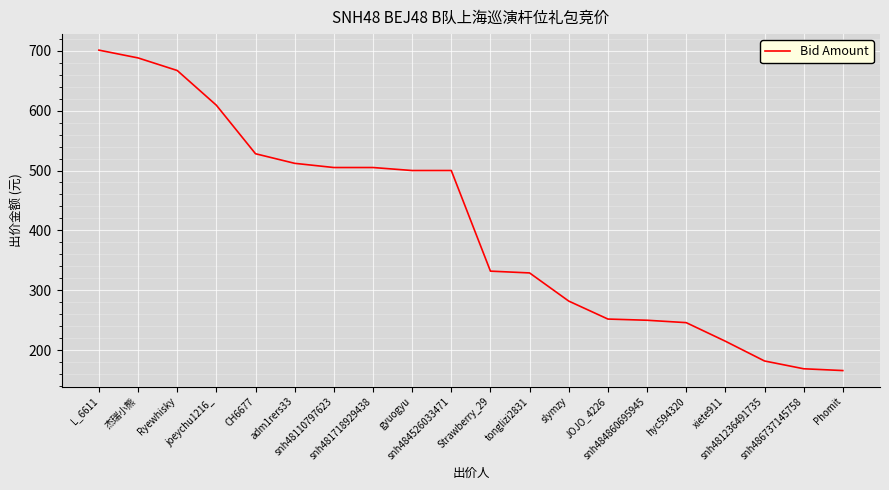

What is the minimum value shown in the chart?

166